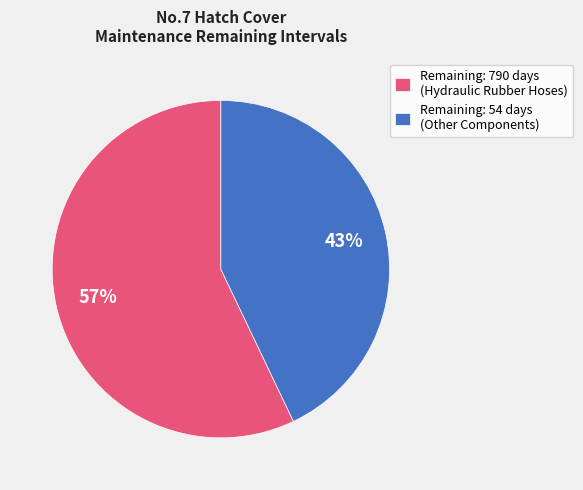

What is the ratio of the value at Remaining: 54 days (Other Components) to the value at Remaining: 790 days (Hydraulic Rubber Hoses)?

0.8